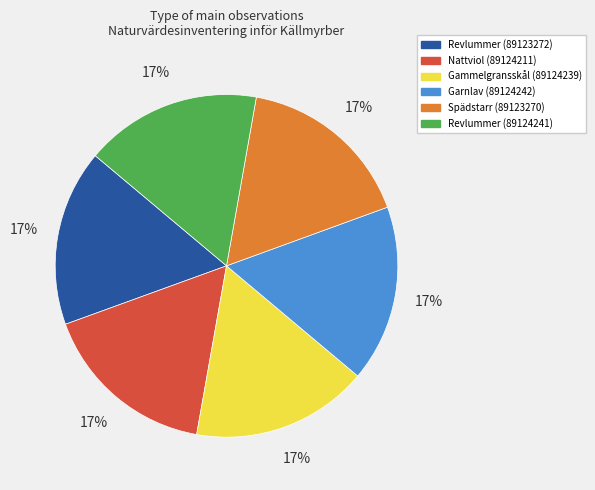

Does Spädstarr (89123270) represent more than half of the total?

No